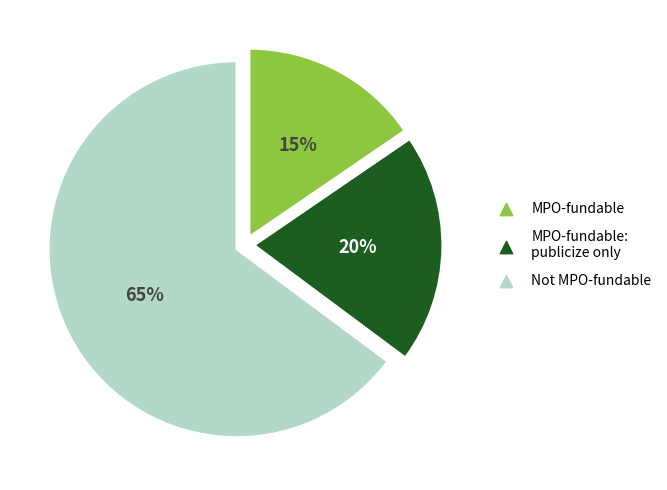

To the nearest percent, what is the average slice percentage?

33%